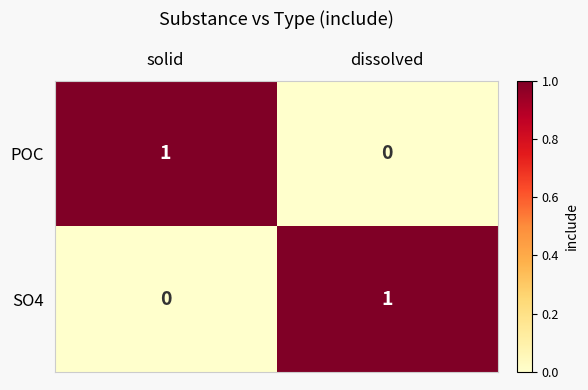

What is the total value across all series at solid?

1